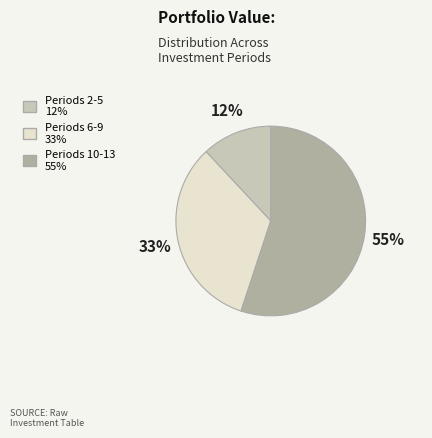

Is there any slice that represents more than half of the pie?

Yes